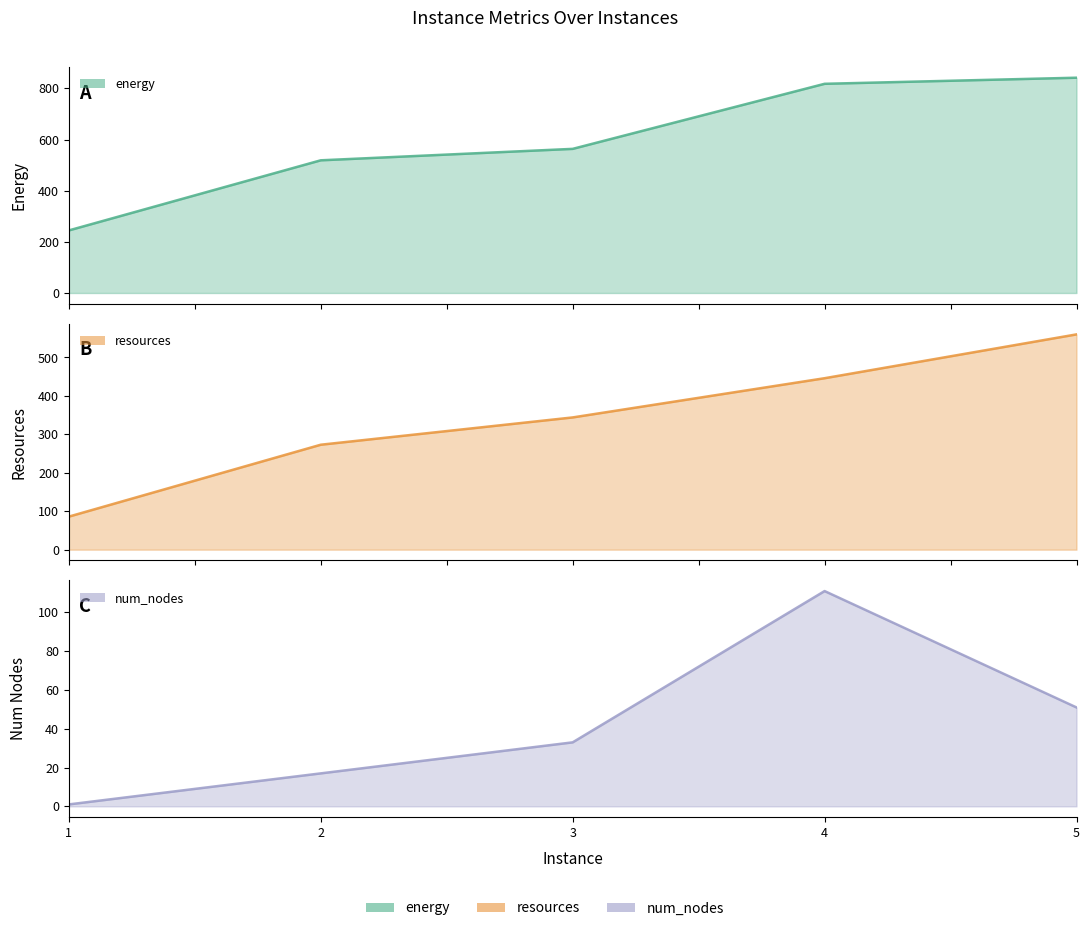

At which label does resources reach its minimum?

1